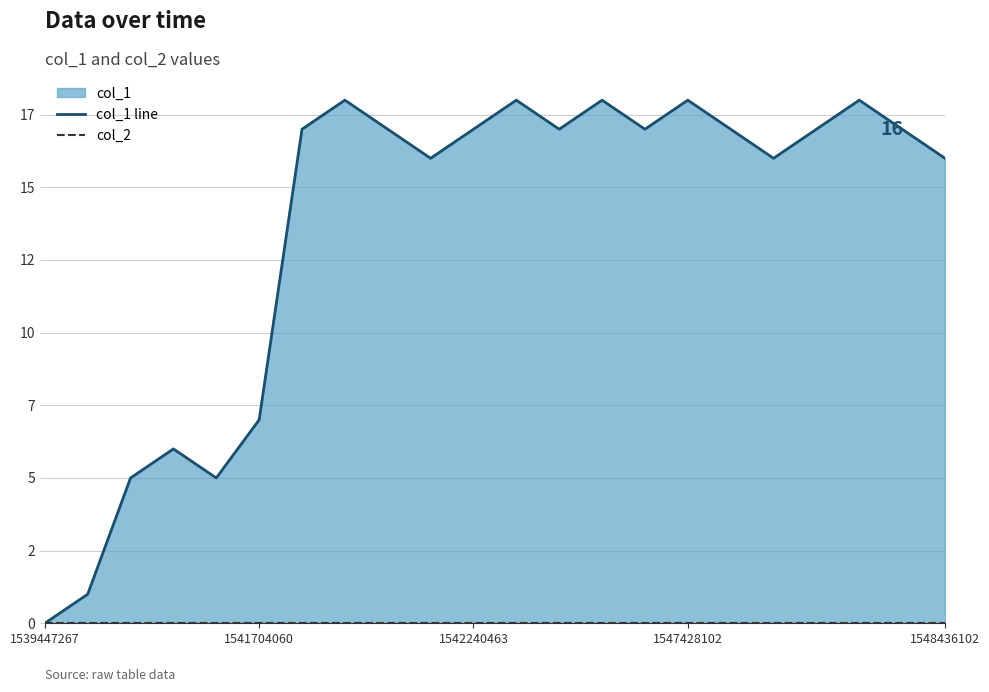

How many positive values does the col_1 line series have?

21